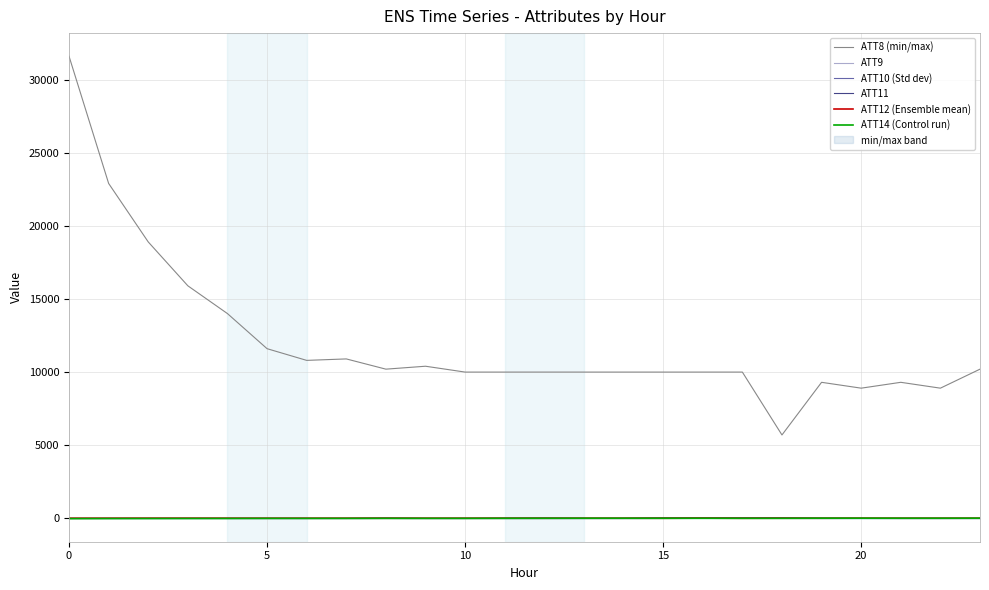

What is the sum of the ATT12 (Ensemble mean) values at 17 and 11?

7.8